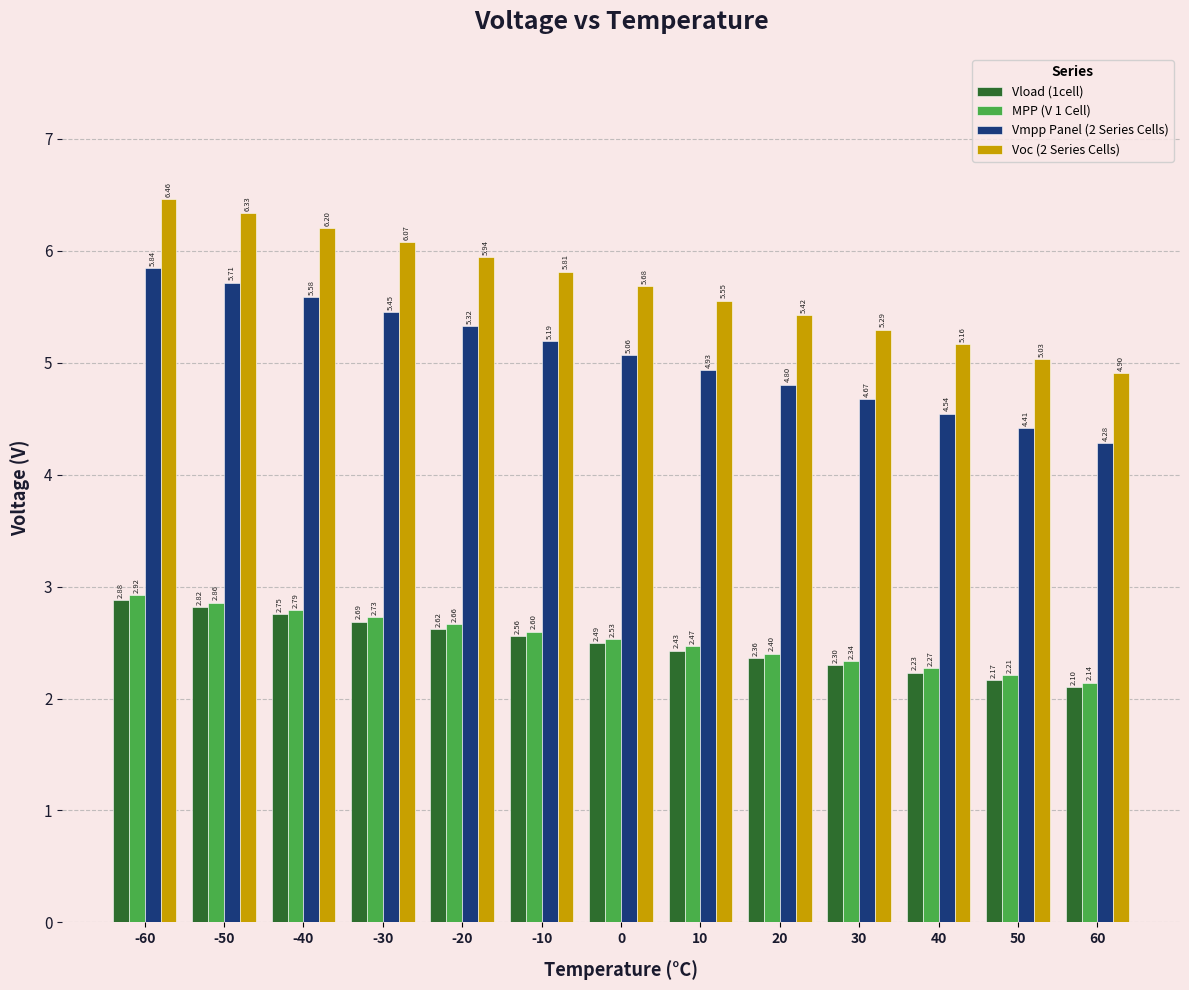

Rank the series by their maximum value, from highest to lowest.

Voc (2 Series Cells), Vmpp Panel (2 Series Cells), MPP (V 1 Cell), Vload (1cell)